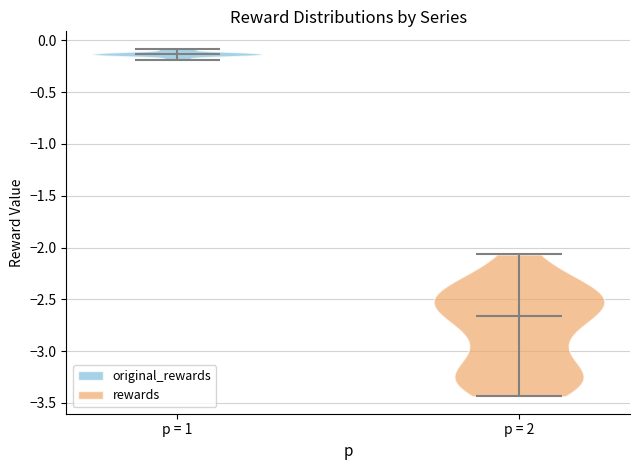

Reading left to right, read every violin against the y-axis: where its median line is, and the lowest and highest points it reaches. The values are not printed on the chart, so give them approximately, as read against the axis.

p = 1: median line -0.15, lowest point -0.20, highest point -0.10
p = 2: median line -2.65, lowest point -3.45, highest point -2.05